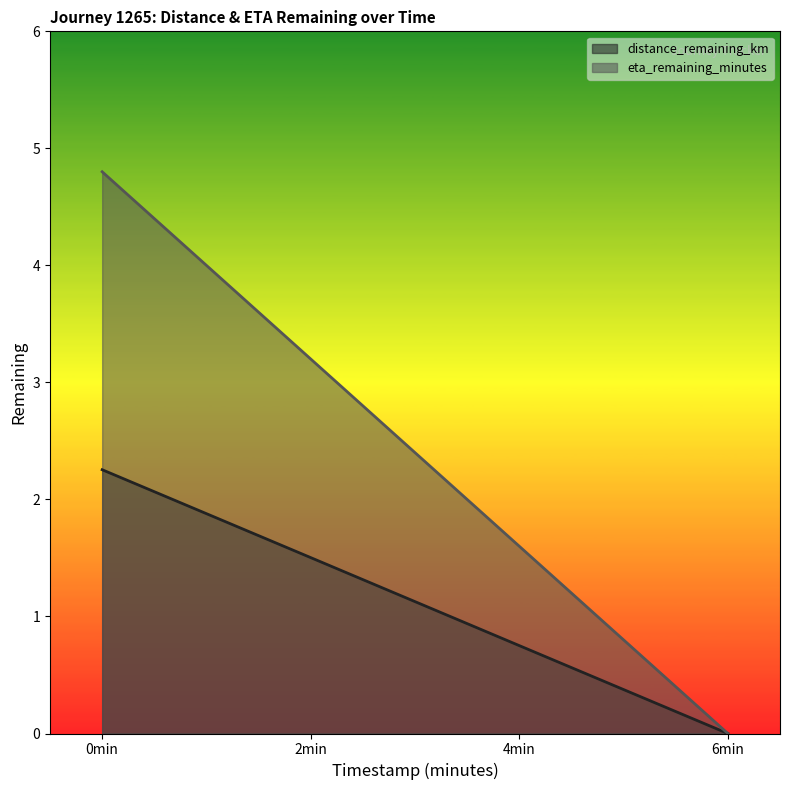

Count the number of data series in this chart.

2